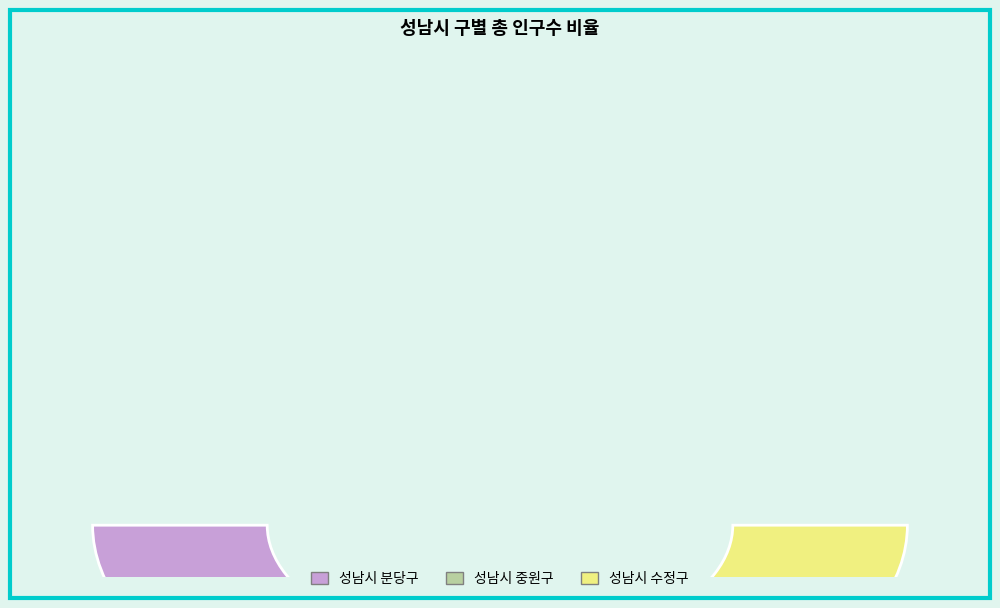

To the nearest percent, what portion does 성남시 수정구 represent?

25%